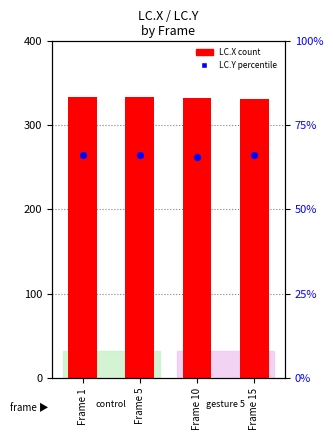

Which series has the widest spread of Y values?

LC.X